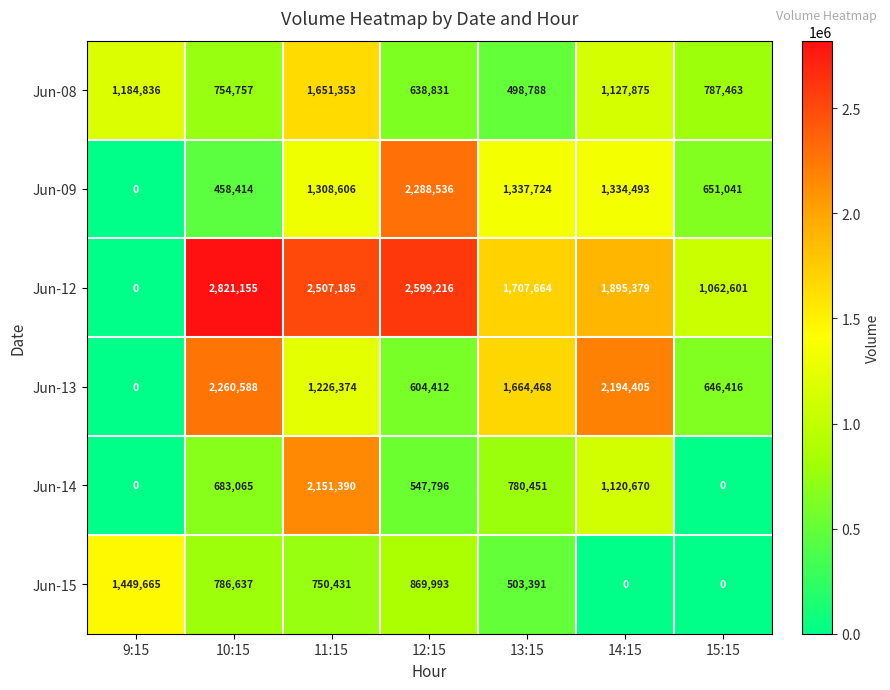

What is the sum of the Jun-14 values at 10:15 and 12:15?

1230861